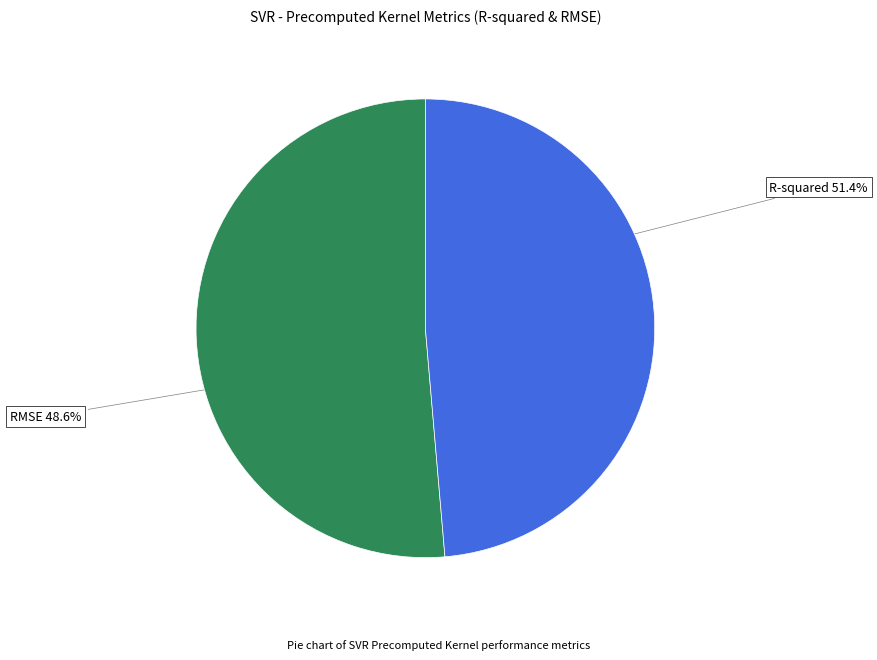

Does any single category account for the majority?

Yes